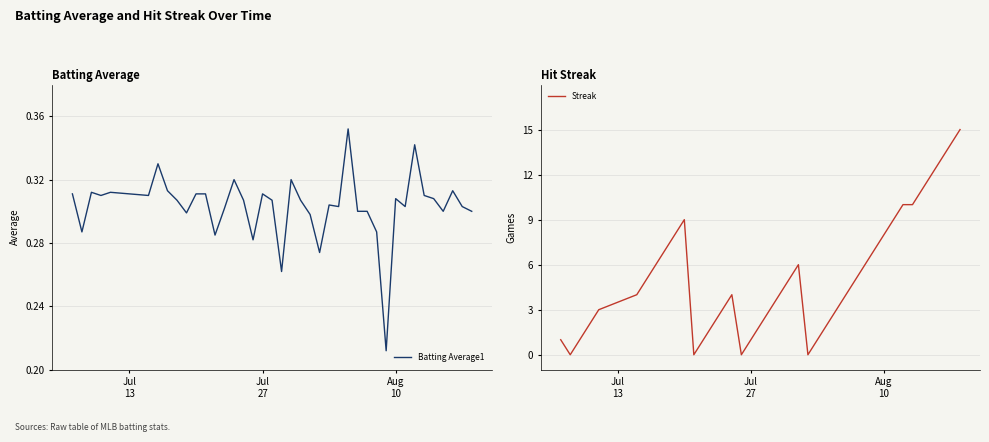

In Batting Average1, how many points are higher than both neighbors (excluding endpoints)?

11